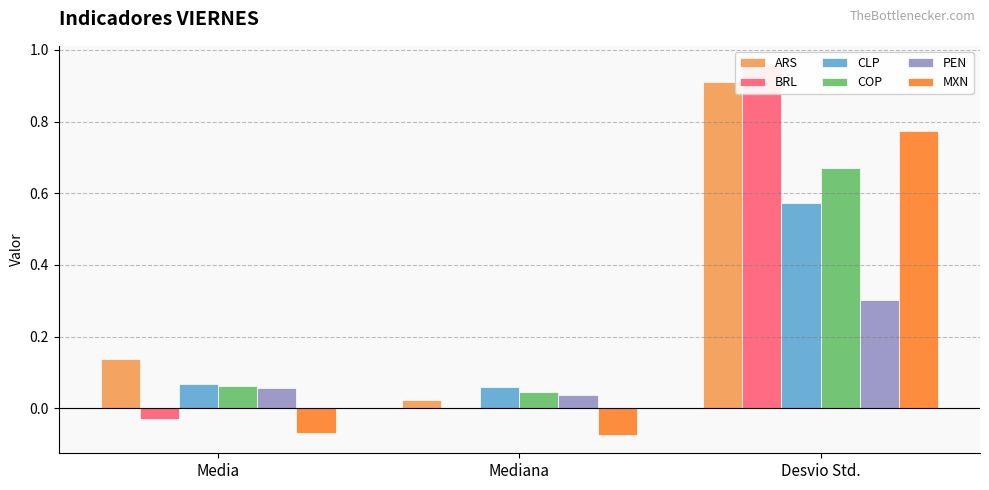

At how many categories does at least one series exceed 0?

3